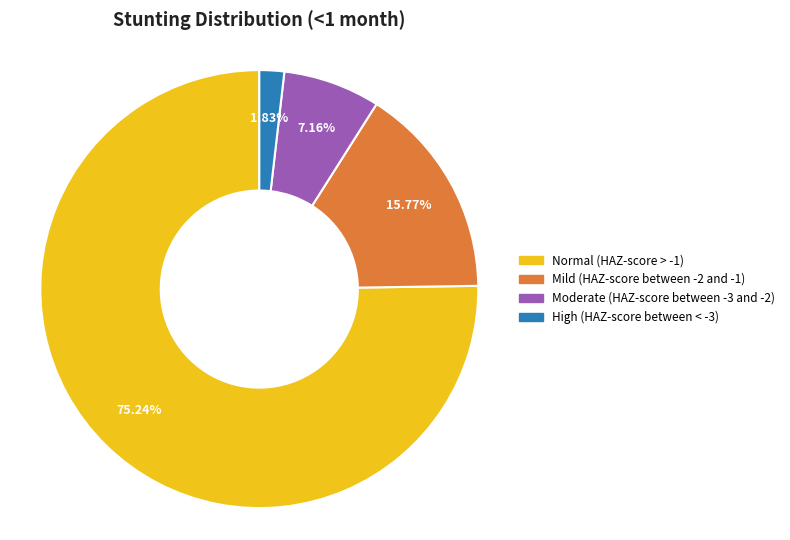

How many slices are in this pie chart?

4